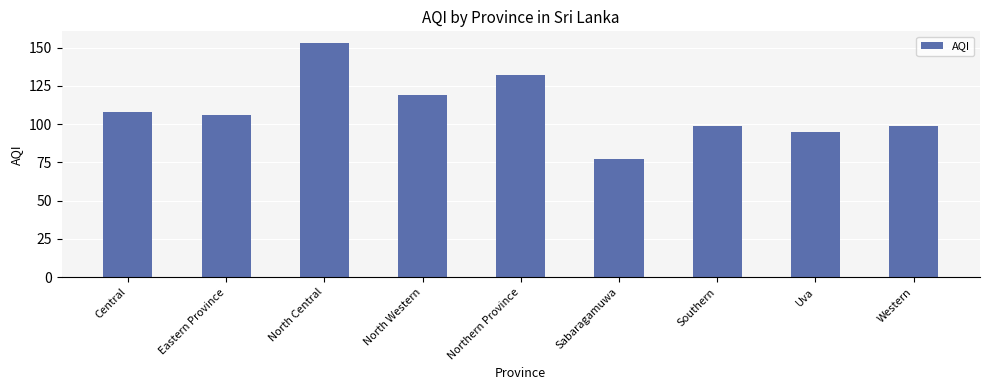

Read the value at Central.

108